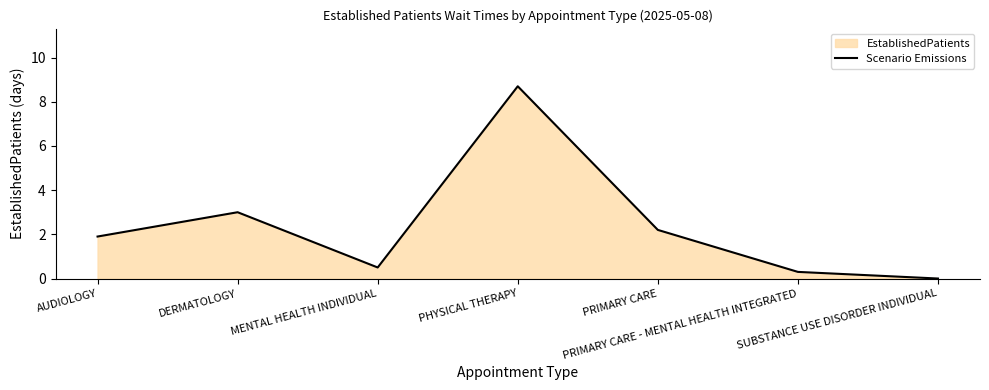

List the labels in order of value, largest first.

PHYSICAL THERAPY, DERMATOLOGY, PRIMARY CARE, AUDIOLOGY, MENTAL HEALTH INDIVIDUAL, PRIMARY CARE - MENTAL HEALTH INTEGRATED, SUBSTANCE USE DISORDER INDIVIDUAL